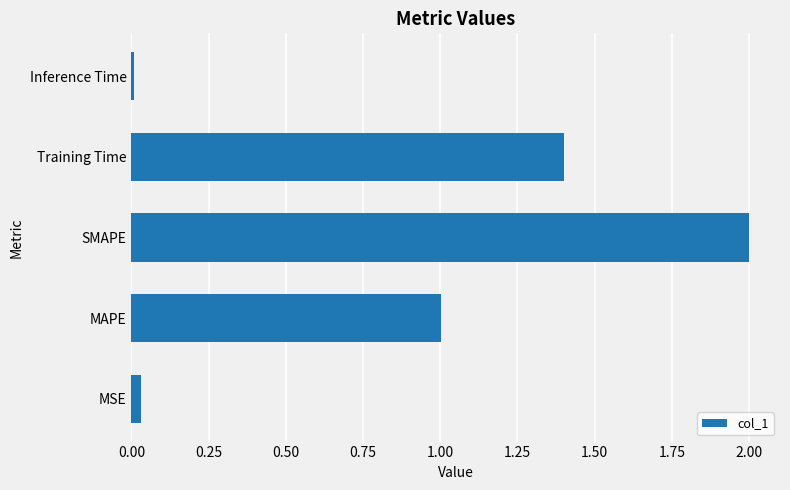

The chart shows a value of 0.0 at Inference Time. True or false?

True